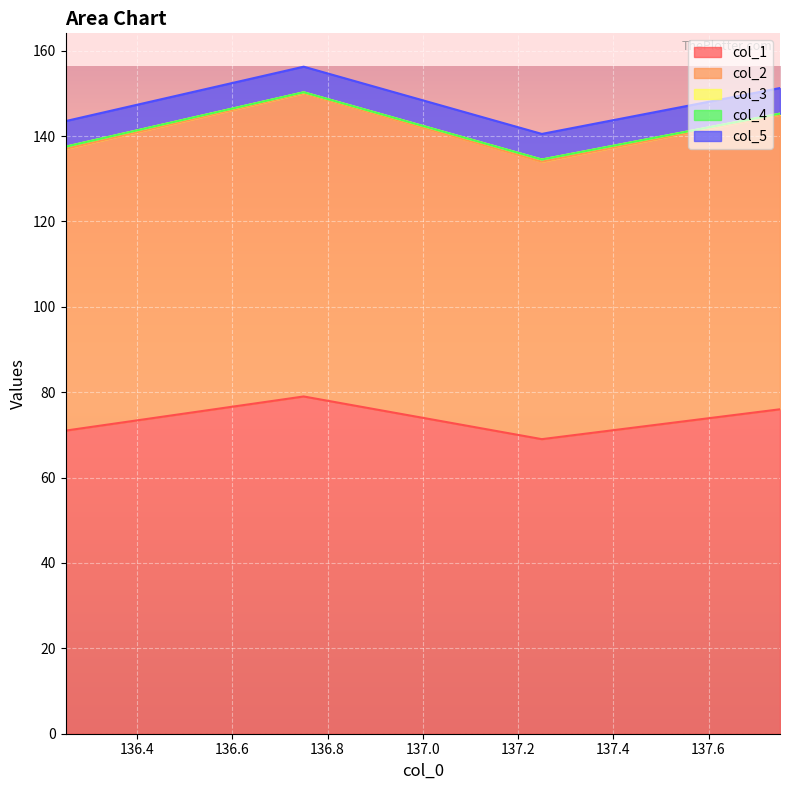

At which category is the sum across all series the highest?

136.75